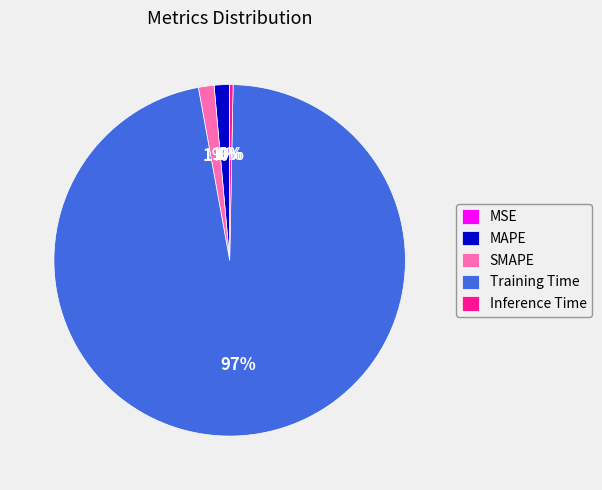

Which has a higher value, SMAPE or Inference Time?

SMAPE